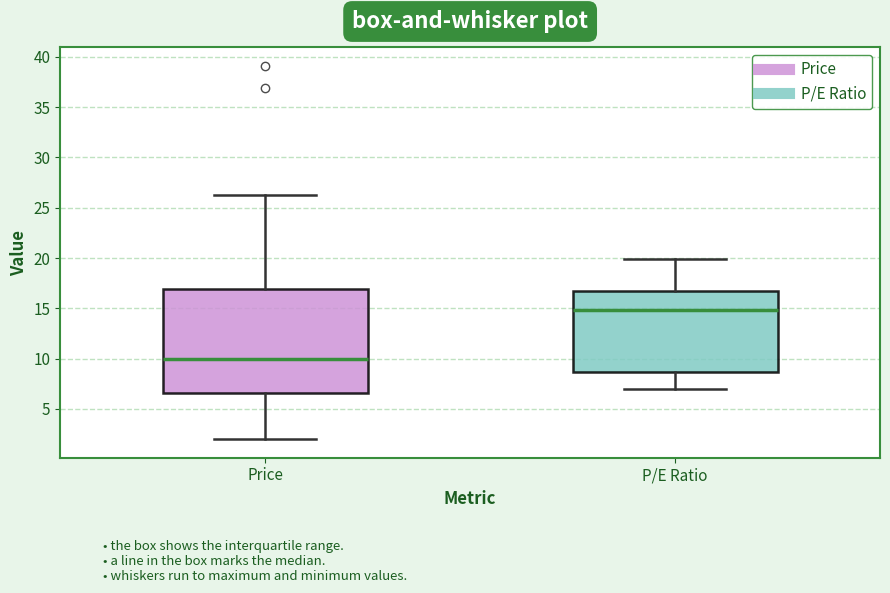

Which box's median line is the highest?

P/E Ratio